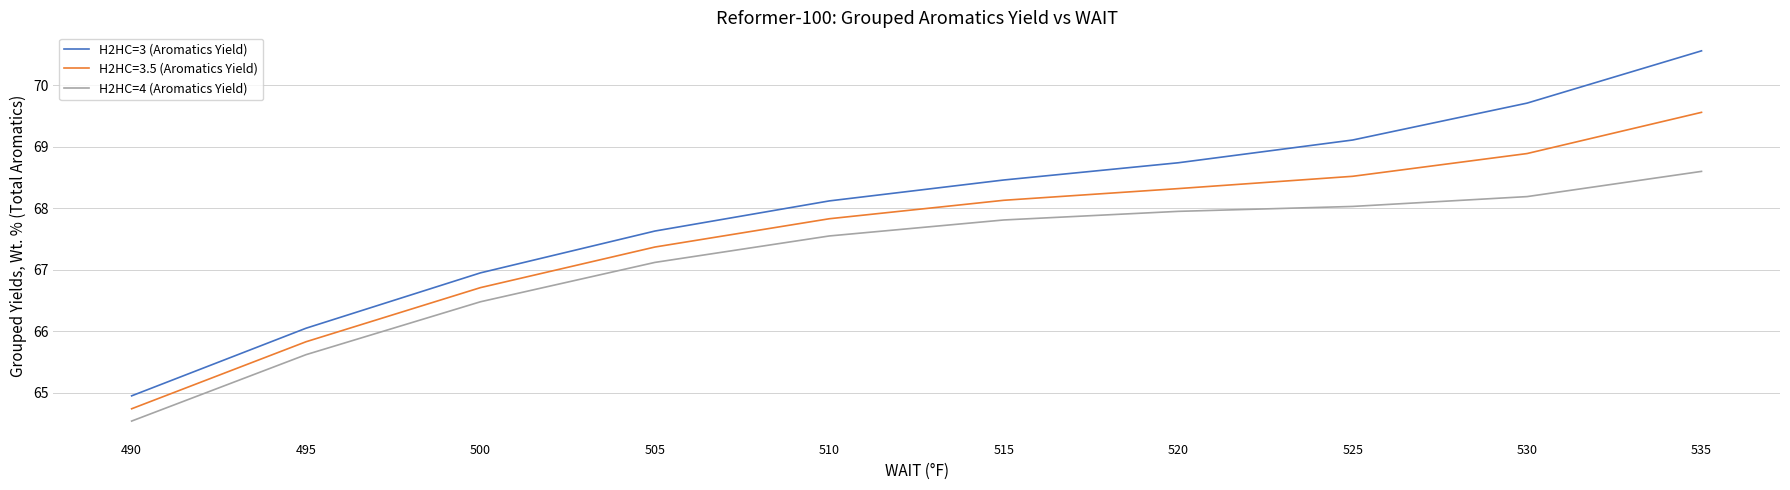

True or false: H2HC=4 (Aromatics Yield) and H2HC=3 (Aromatics Yield) cross at least once.

False